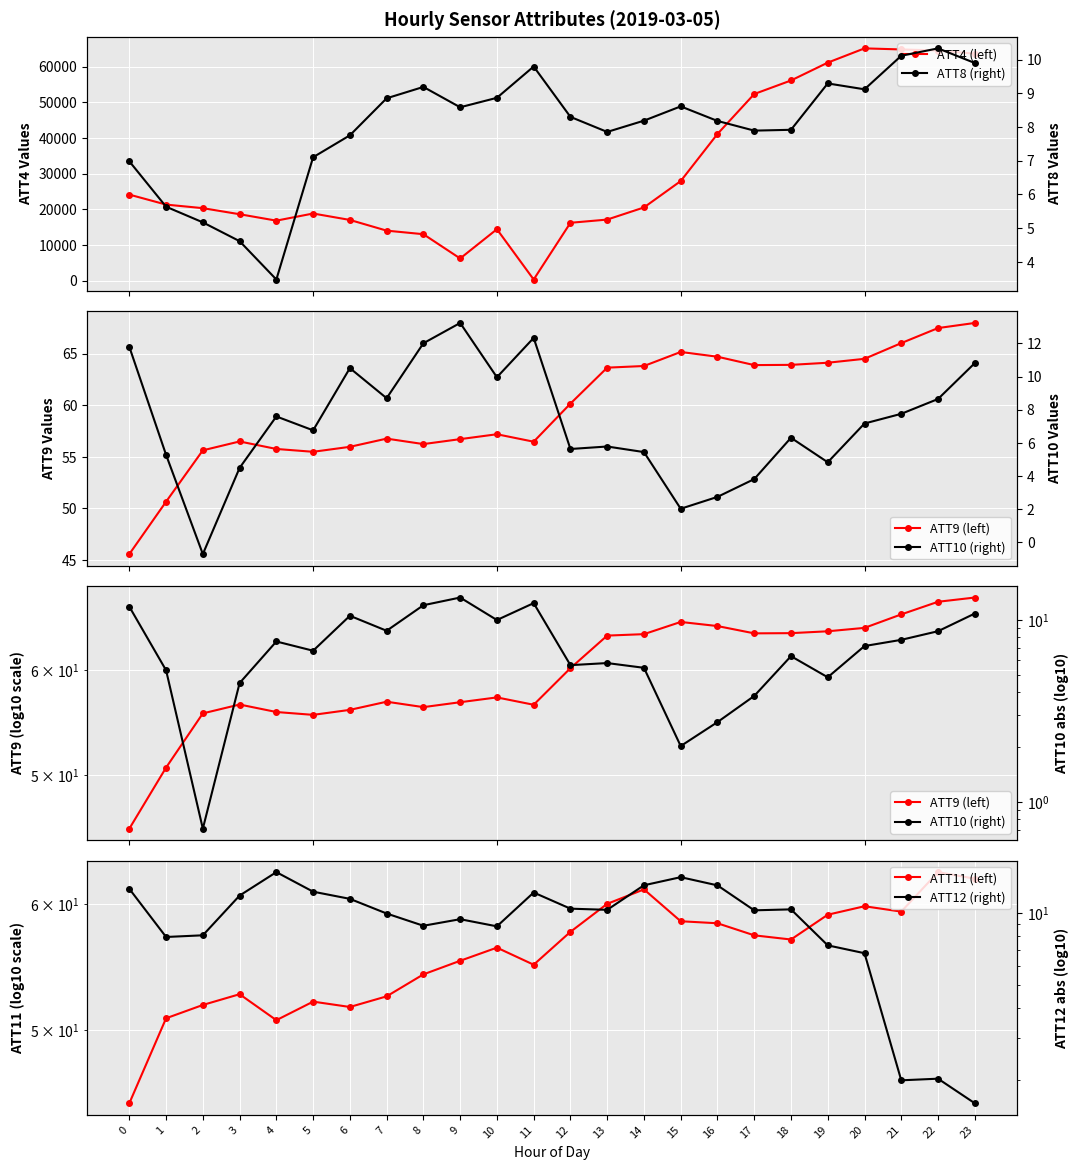

True or false: ATT10 and ATT8 cross at least once.

True